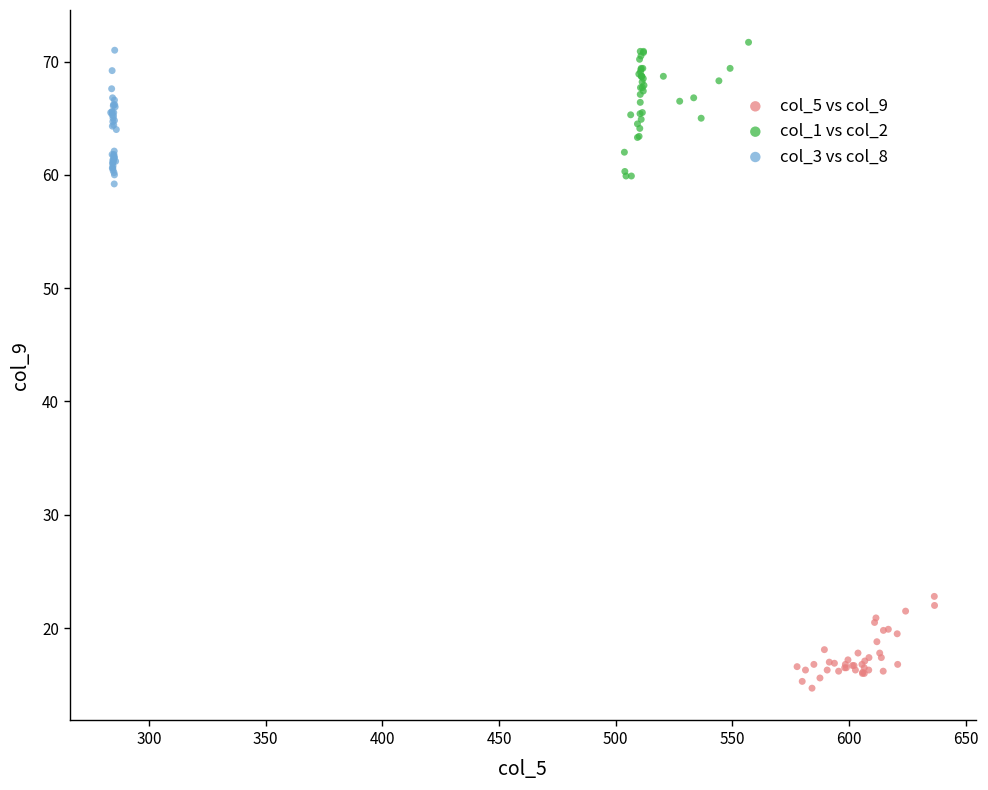

Which series reaches the minimum Y coordinate?

col_5 vs col_9